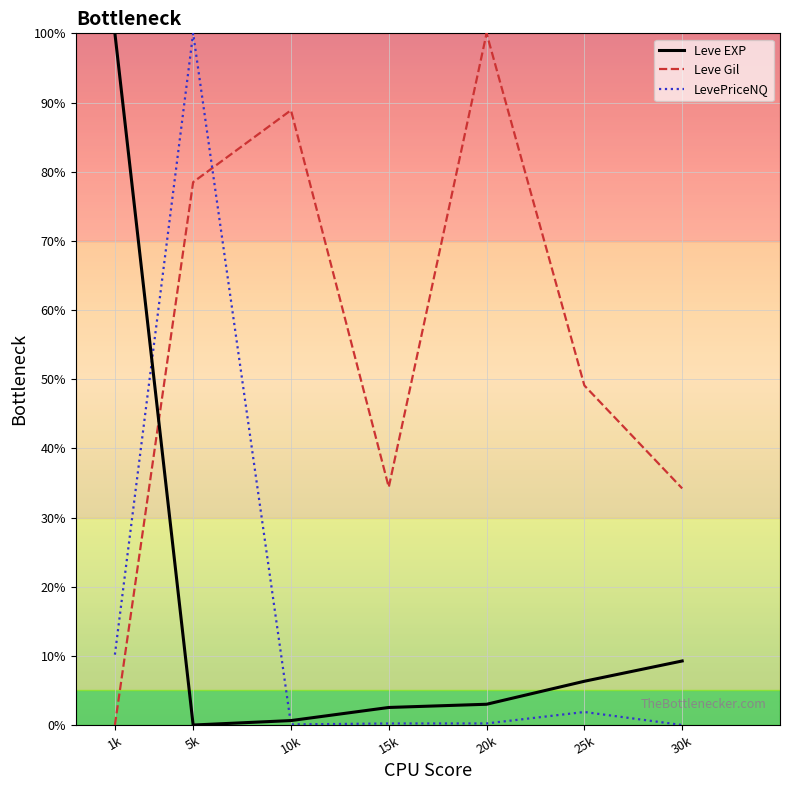

What position from the right is 5k?

6